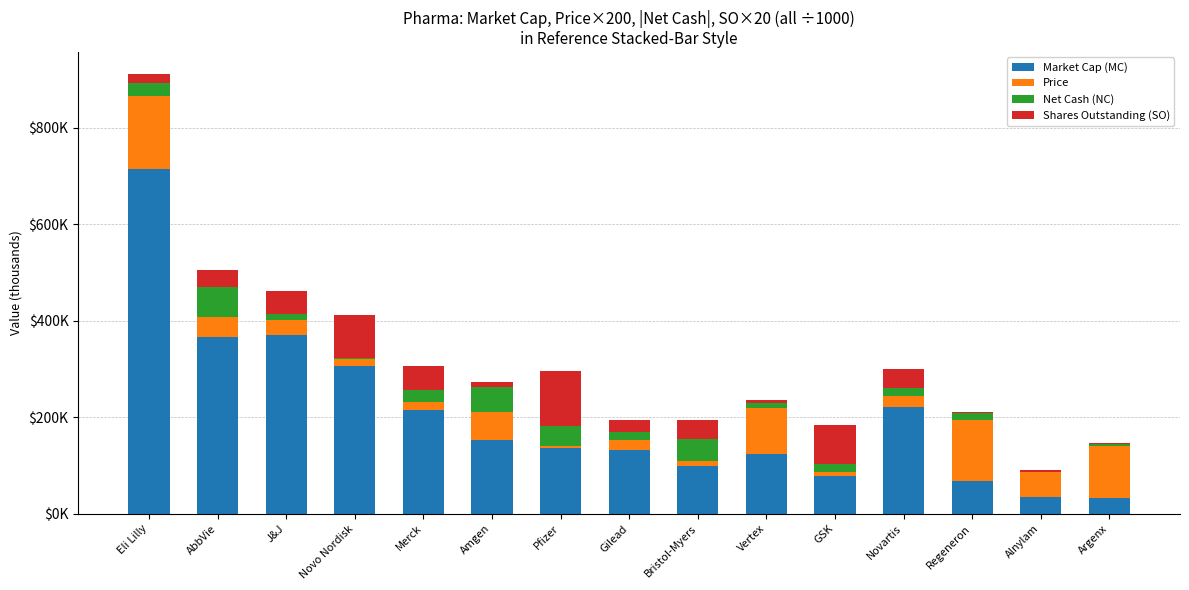

Does the chart contain stacked bars?

Yes